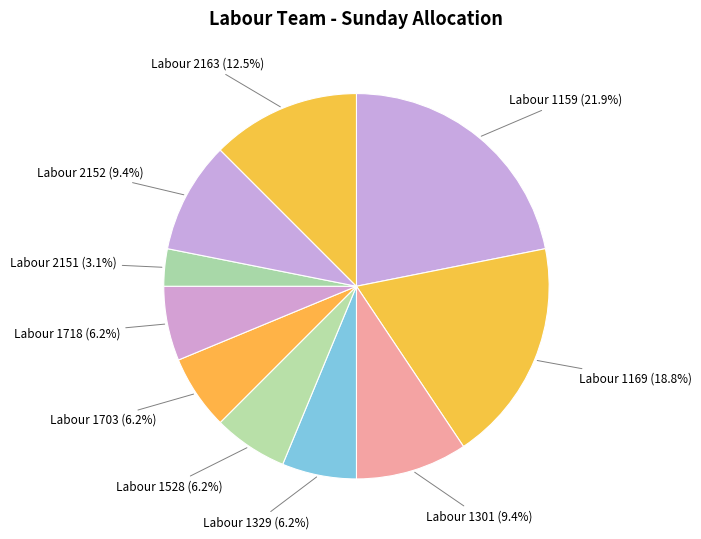

The Labour 2152 slice represents 9% of the pie. True or false?

True